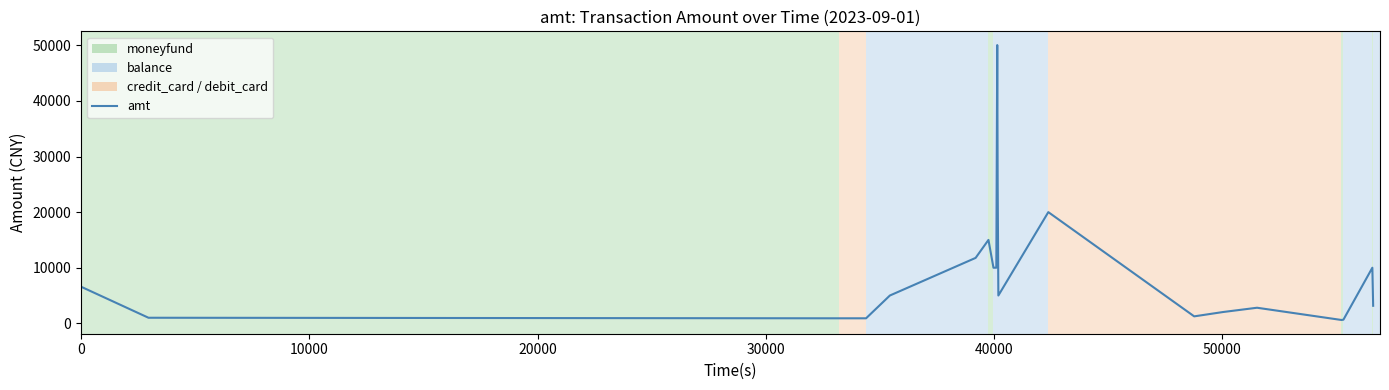

What is the sum of all values?

188097.0